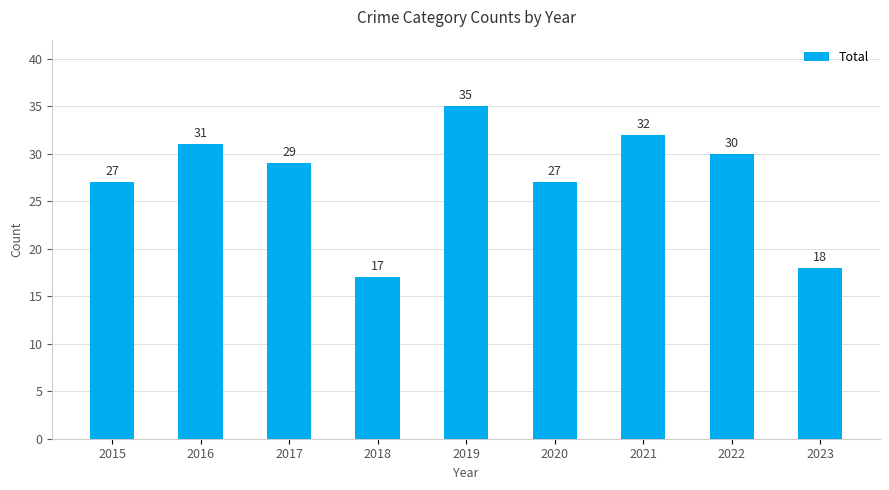

The chart shows a value of 18 at 2023. True or false?

True